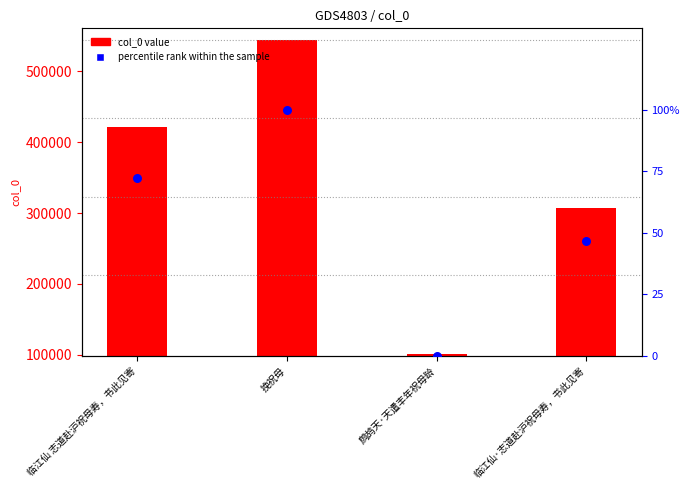

What are all the series names shown in the legend?

col_0 value, percentile rank within the sample